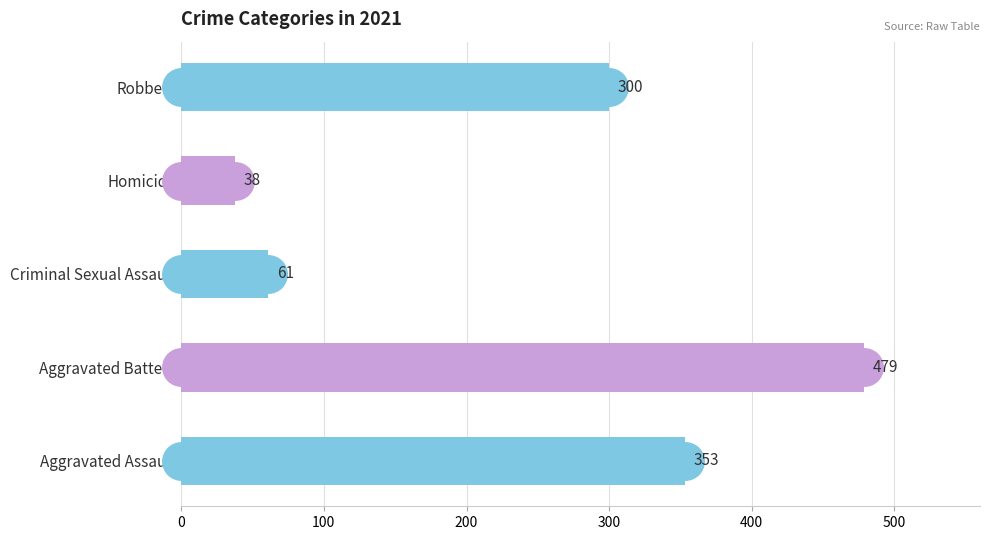

Is the value of Criminal Sexual Assault at 2018 greater than the value of Robbery at 2019?

No